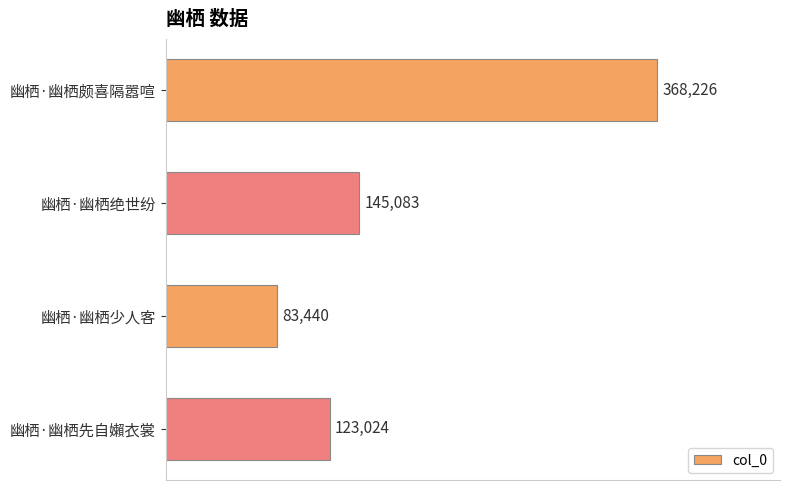

List the labels in order of value, smallest first.

幽栖·幽栖少人客, 幽栖·幽栖先自嬾衣裳, 幽栖·幽栖绝世纷, 幽栖·幽栖颇喜隔嚣喧